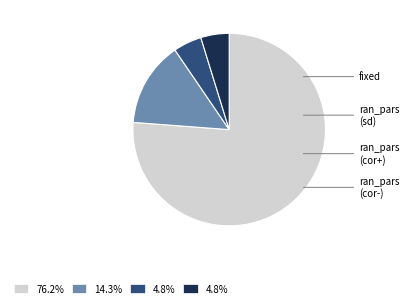

To the nearest percent, what is the average slice percentage?

25%